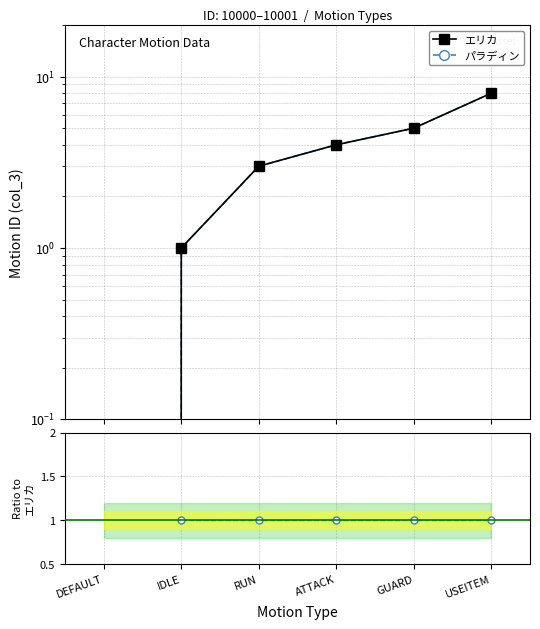

What is the label of the 1st point from the left?

DEFAULT